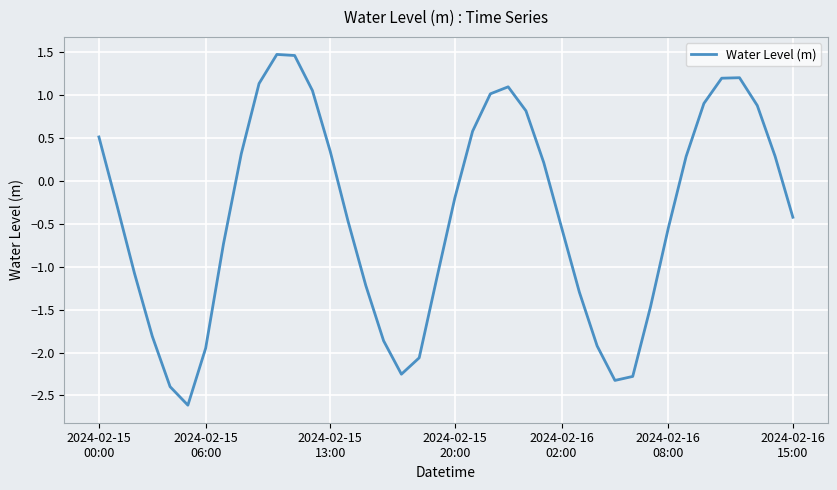

What is the difference between the maximum and minimum values?

4.1